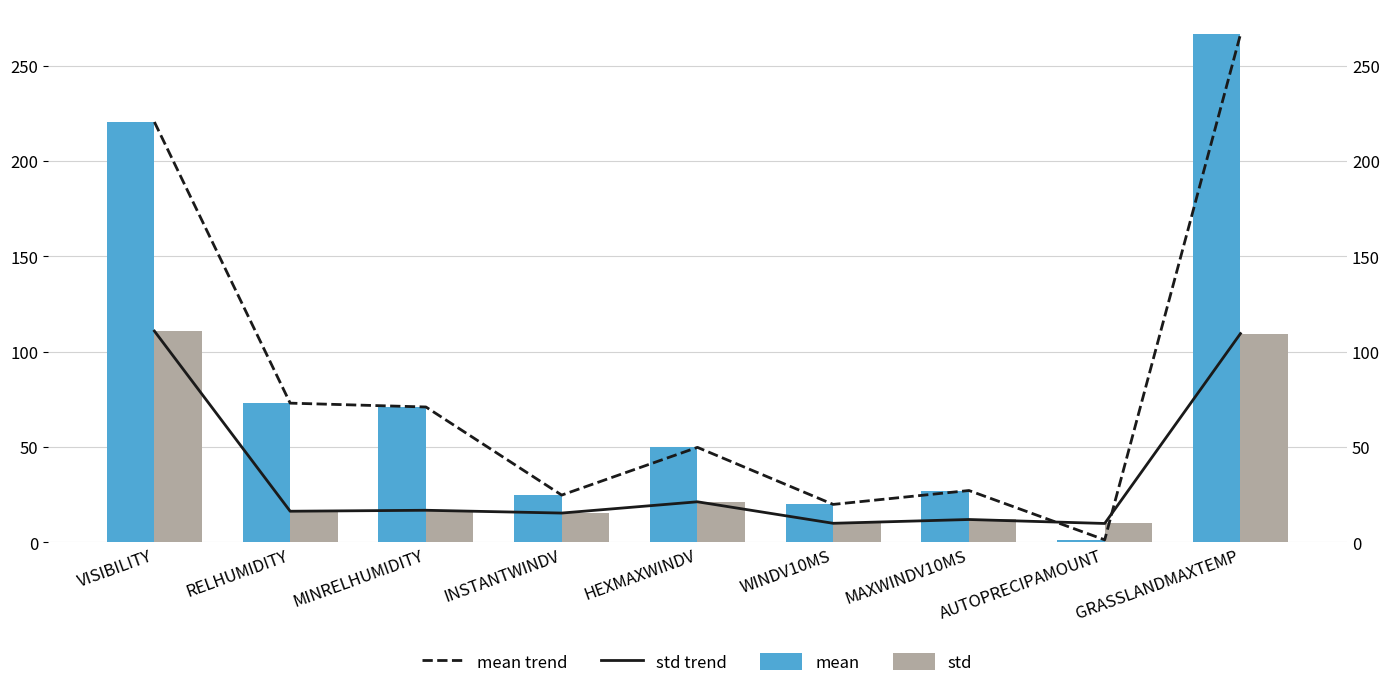

Which has a higher value, RELHUMIDITY or GRASSLANDMAXTEMP?

GRASSLANDMAXTEMP